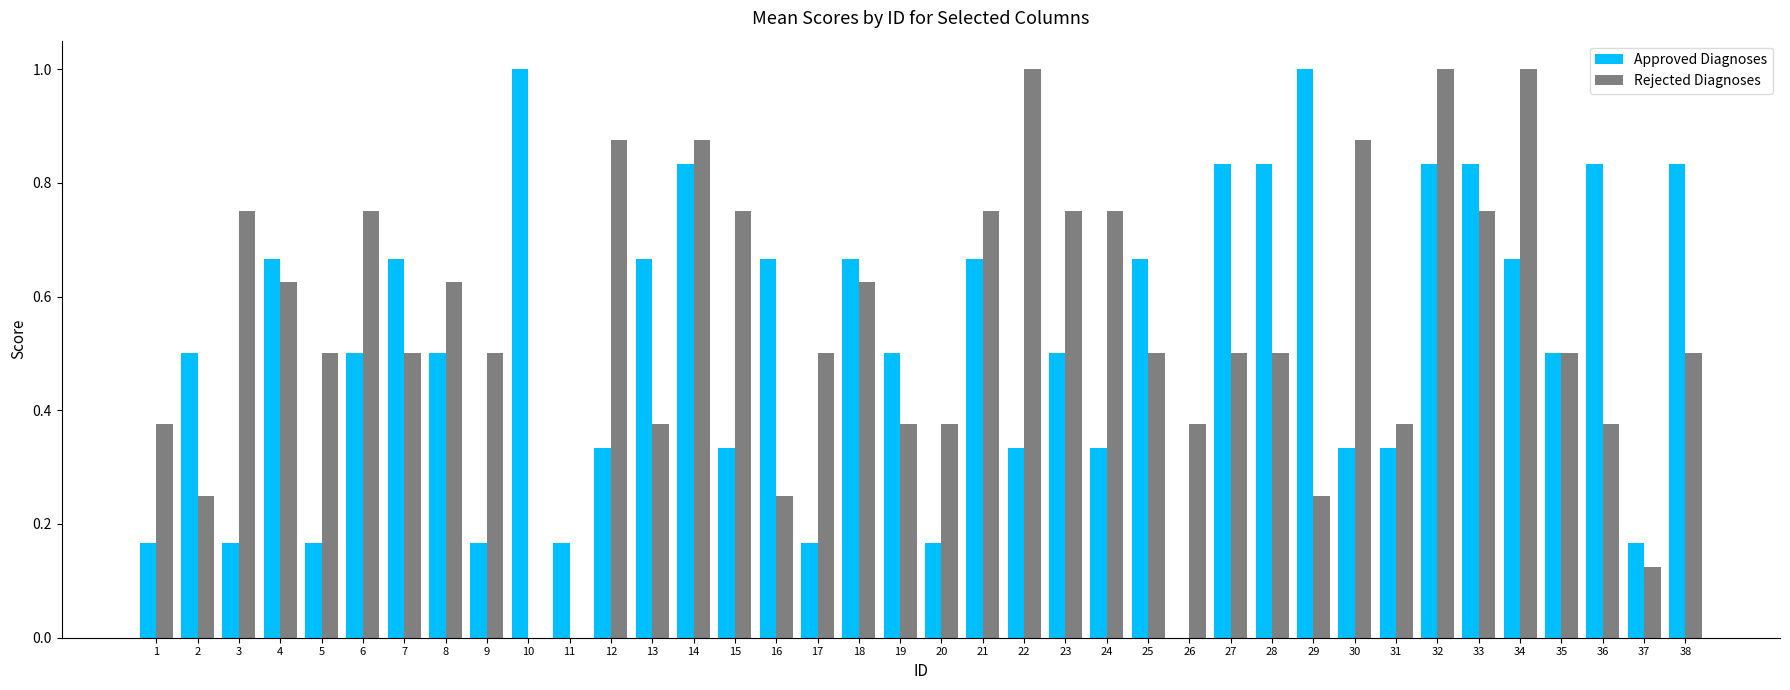

What are all the series names shown in the legend?

Approved Diagnoses, Rejected Diagnoses